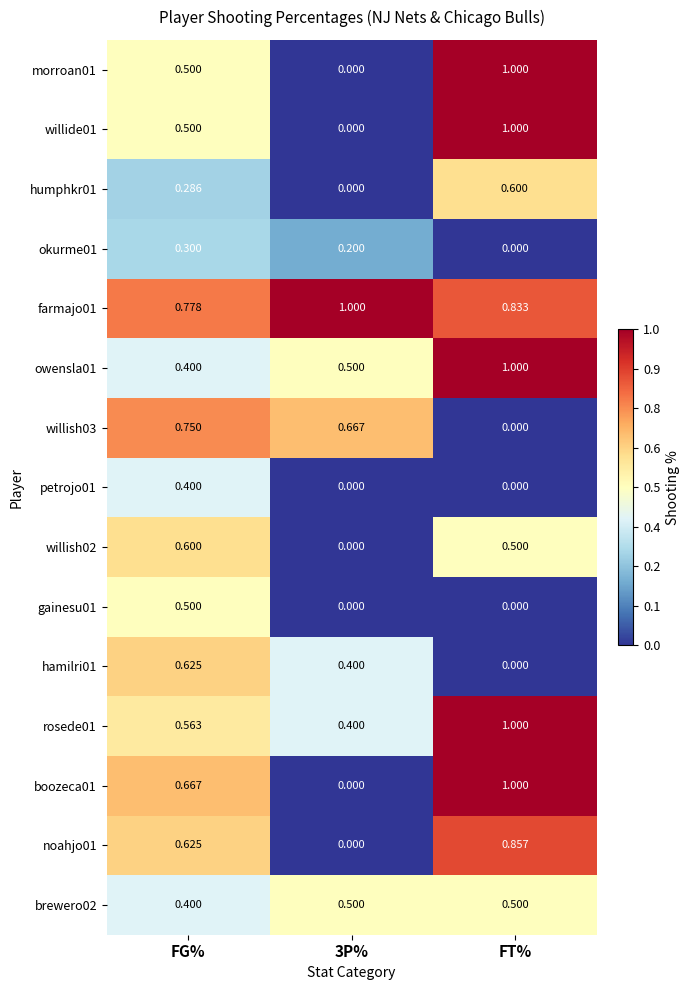

At which label is willish03 closest to 0?

FT%